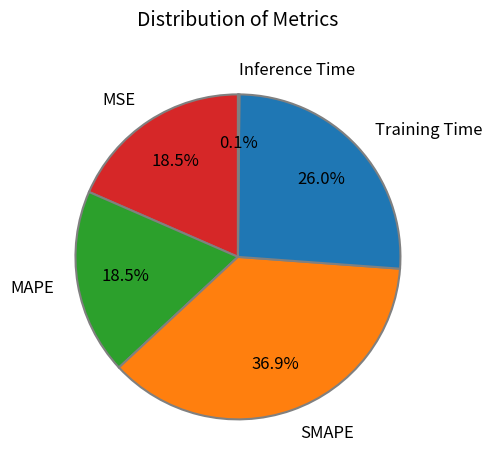

To the nearest percent, what is the difference between the largest and smallest slice percentages?

37%